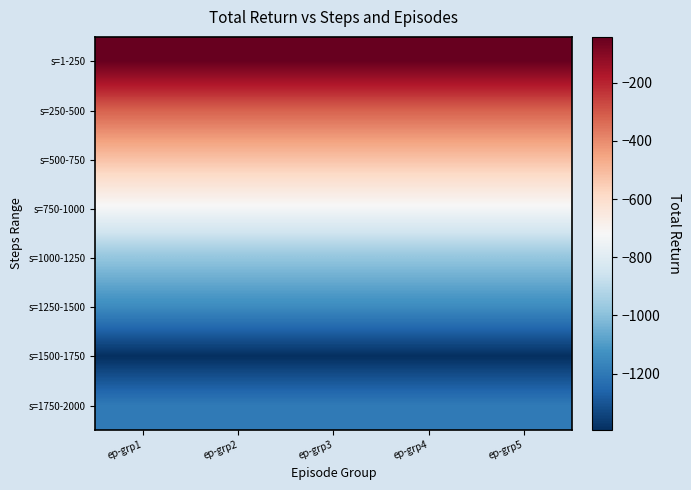

Reading left to right, list all the values displayed in this chart.

s=1-250: ep-grp1=-42.9	ep-grp2=-42.9	ep-grp3=-42.9	ep-grp4=-42.9	ep-grp5=-42.9
s=250-500: ep-grp1=-316.0	ep-grp2=-316.0	ep-grp3=-316.0	ep-grp4=-316.0	ep-grp5=-316.0
s=500-750: ep-grp1=-521.0	ep-grp2=-521.0	ep-grp3=-521.0	ep-grp4=-521.0	ep-grp5=-521.0
s=750-1000: ep-grp1=-729.3	ep-grp2=-729.3	ep-grp3=-729.3	ep-grp4=-729.3	ep-grp5=-729.3
s=1000-1250: ep-grp1=-982.0	ep-grp2=-982.0	ep-grp3=-982.0	ep-grp4=-982.0	ep-grp5=-982.0
s=1250-1500: ep-grp1=-1144.0	ep-grp2=-1144.0	ep-grp3=-1144.0	ep-grp4=-1144.0	ep-grp5=-1144.0
s=1500-1750: ep-grp1=-1394.0	ep-grp2=-1394.0	ep-grp3=-1394.0	ep-grp4=-1394.0	ep-grp5=-1394.0
s=1750-2000: ep-grp1=-1196.4	ep-grp2=-1196.4	ep-grp3=-1196.4	ep-grp4=-1196.4	ep-grp5=-1196.4